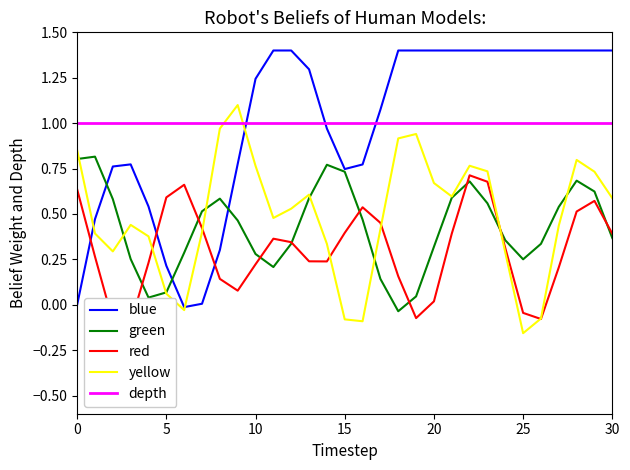

Is the value of blue at 10 greater than the value of green at 25?

Yes